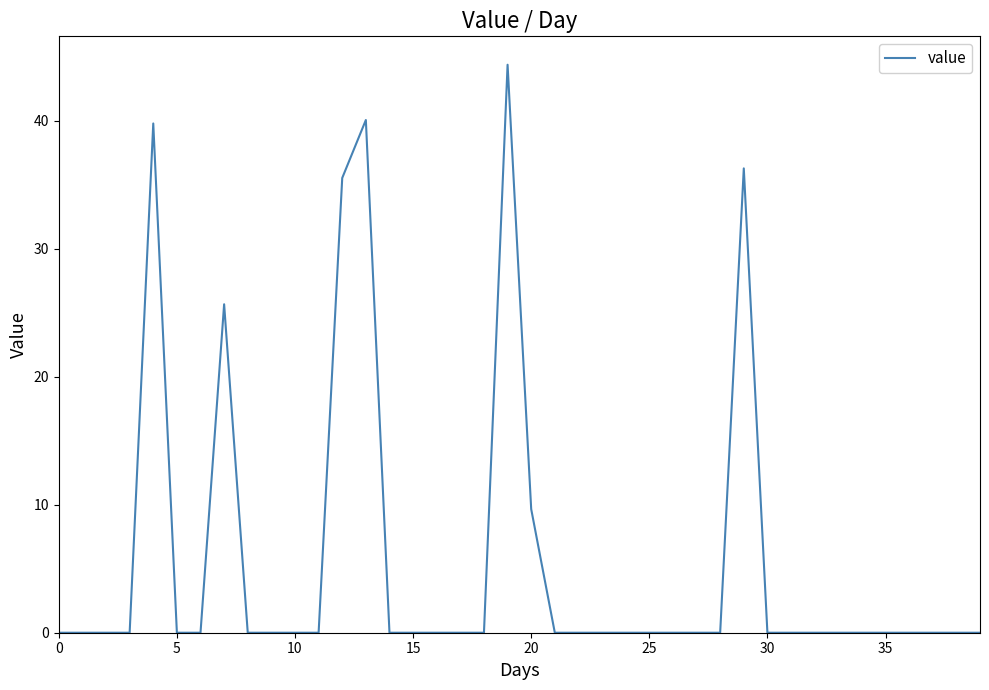

What is the maximum value shown in the chart?

44.4